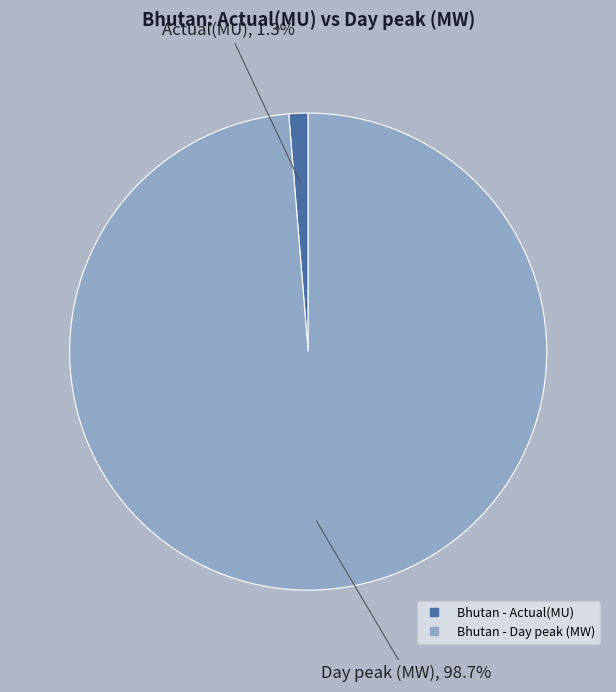

Is there a majority slice in this chart?

Yes